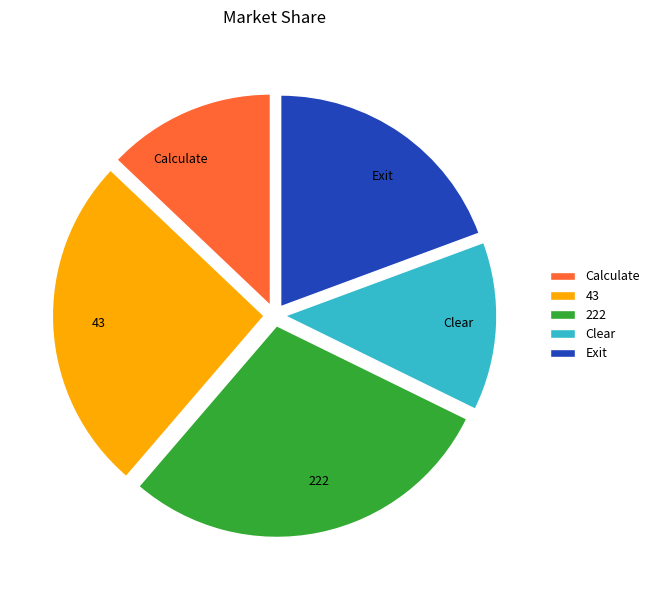

Is Exit the majority of the pie?

No